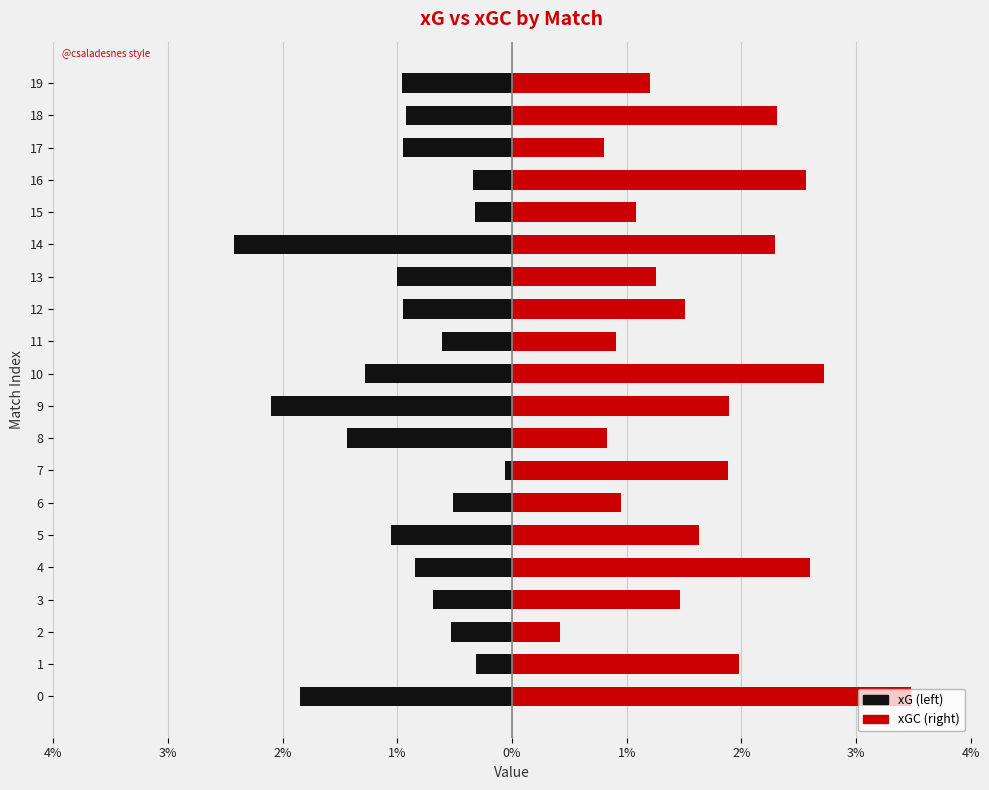

At which category is the sum across all series the highest?

16